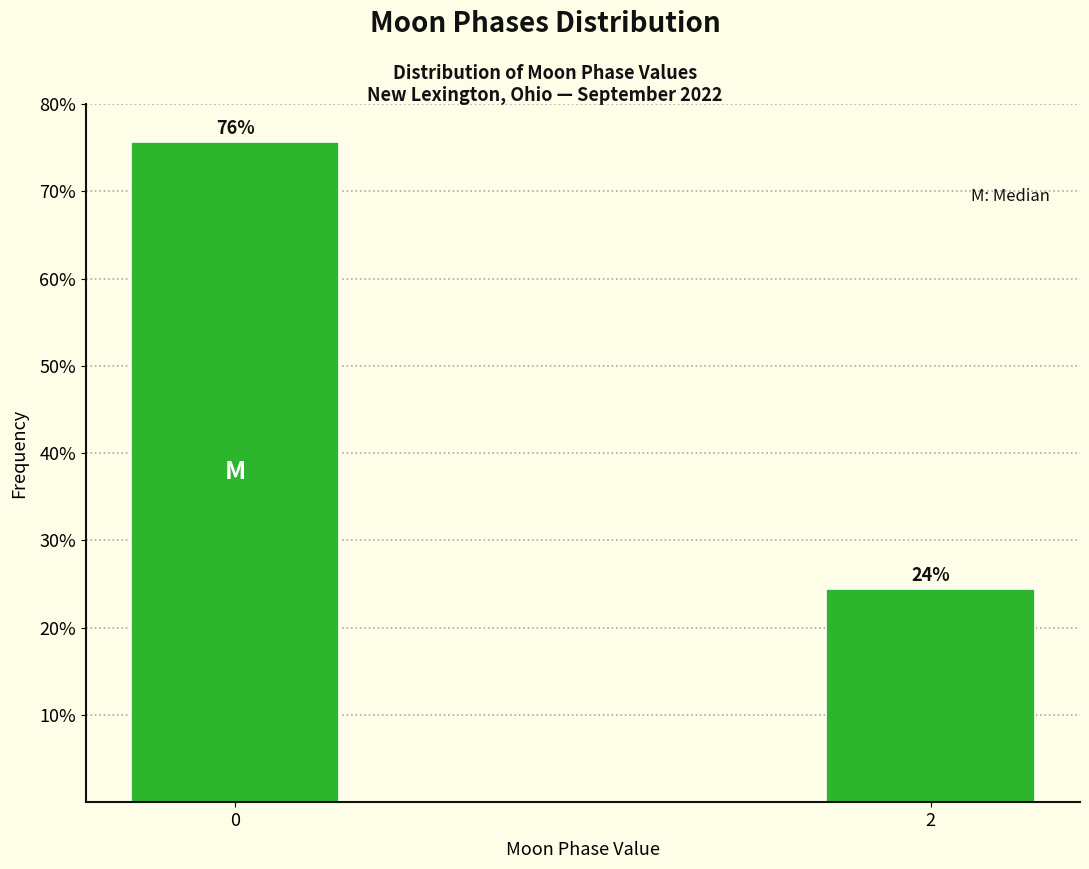

Are the bars horizontal?

No